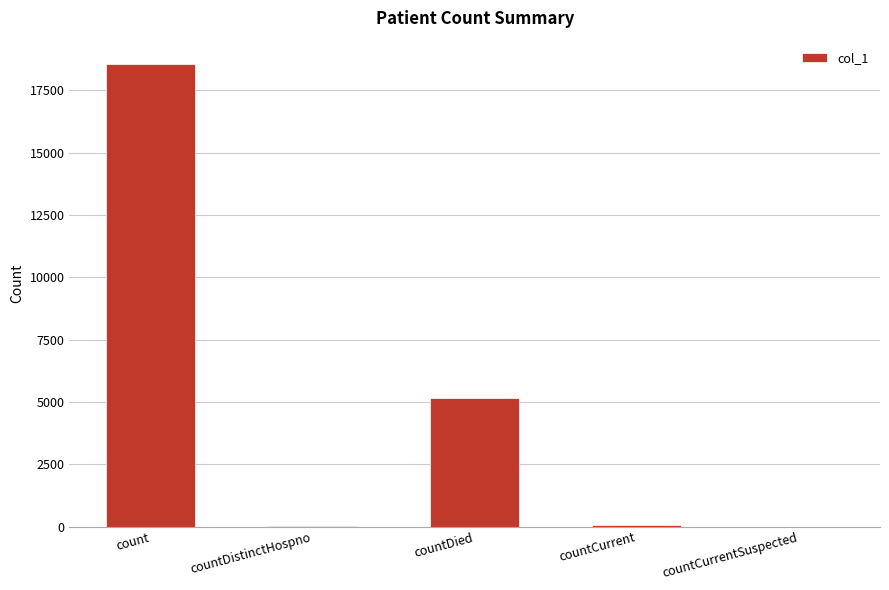

How many distinct data groups are displayed?

1